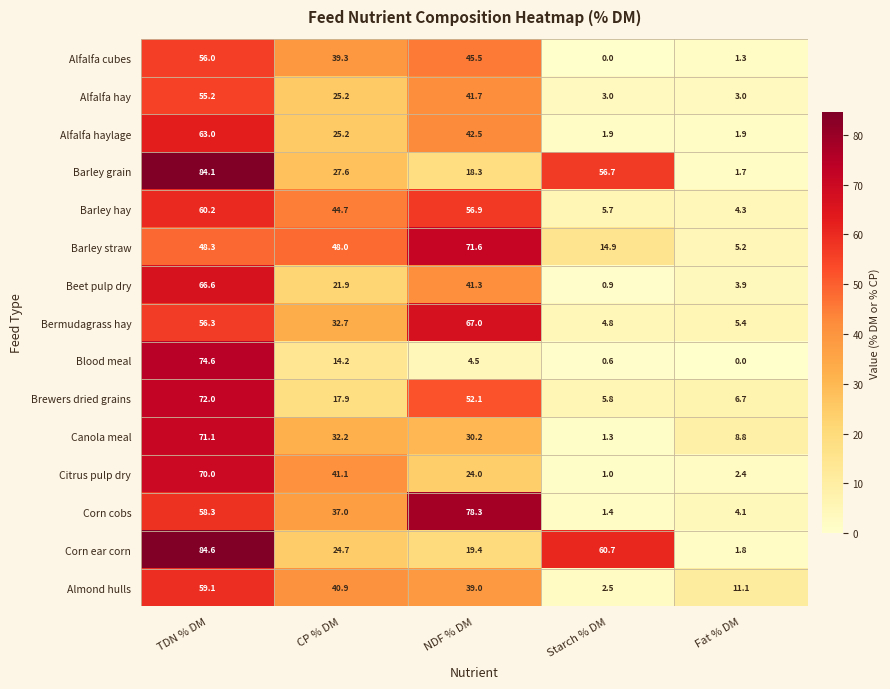

Where does the Citrus pulp dry series first go above 24?

TDN % DM